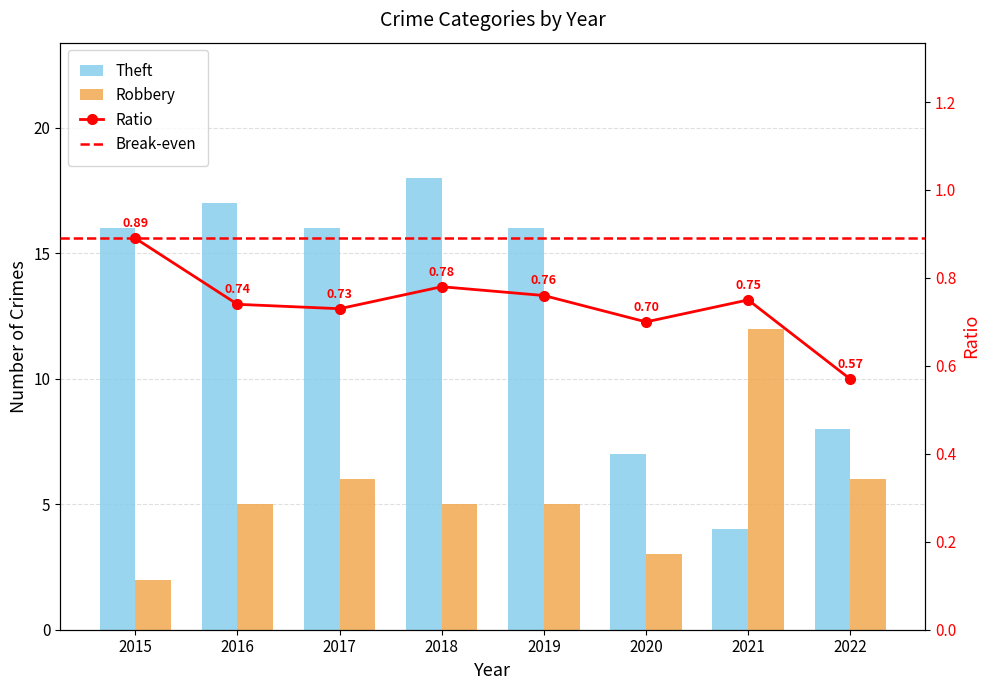

Reading left to right, extract all data points from this chart.

Robbery: 2015=2	2016=5	2017=6	2018=5	2019=5	2020=3	2021=12	2022=6
Theft: 2015=16	2016=17	2017=16	2018=18	2019=16	2020=7	2021=4	2022=8